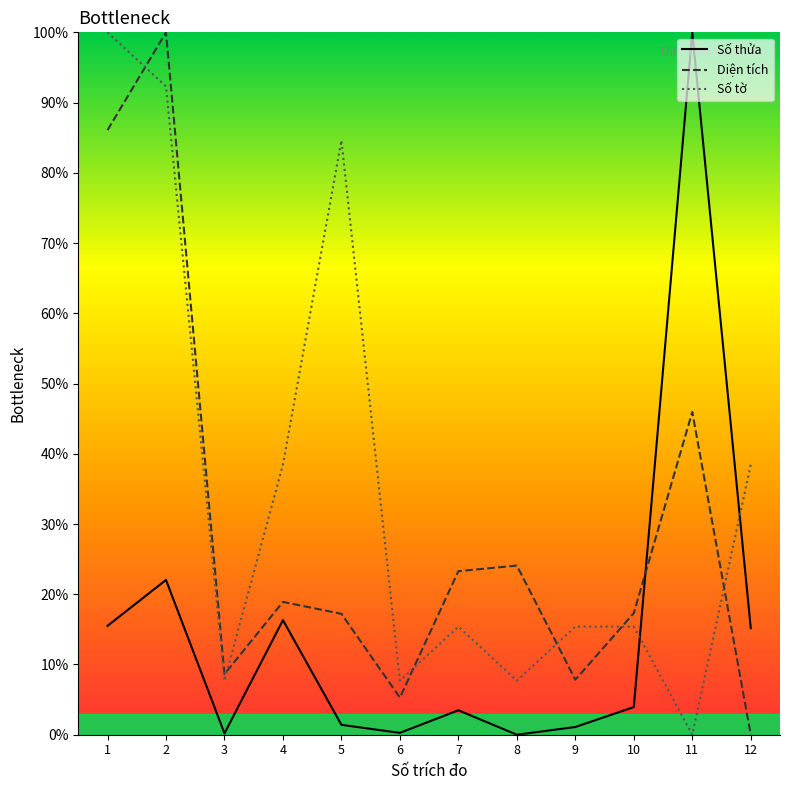

Between 2 and 3, which series saw the biggest shift?

Diện tích